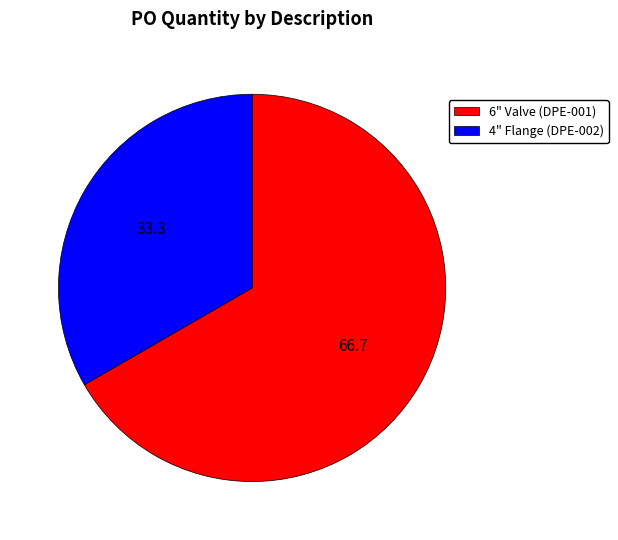

Is the sum of 6" Valve (DPE-001) and 4" Flange (DPE-002) greater than half?

Yes